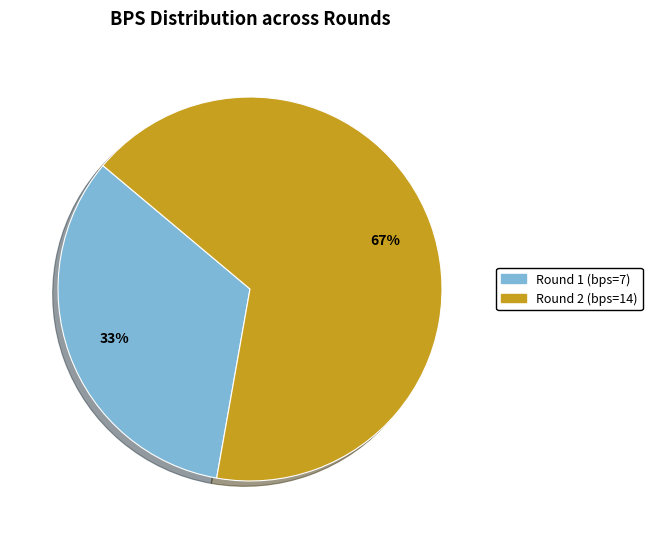

Is it true that Round 2 (bps=14) is 79% of the pie?

False